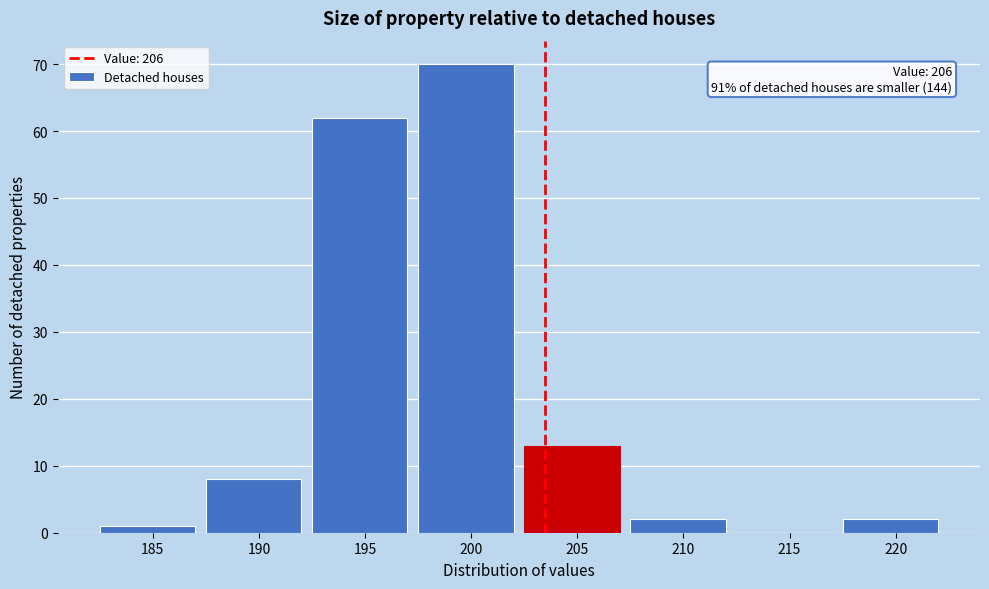

Reading right to left, transcribe all the data shown in this chart.

220=2	215=0	210=2	205=13	200=70	195=62	190=8	185=1